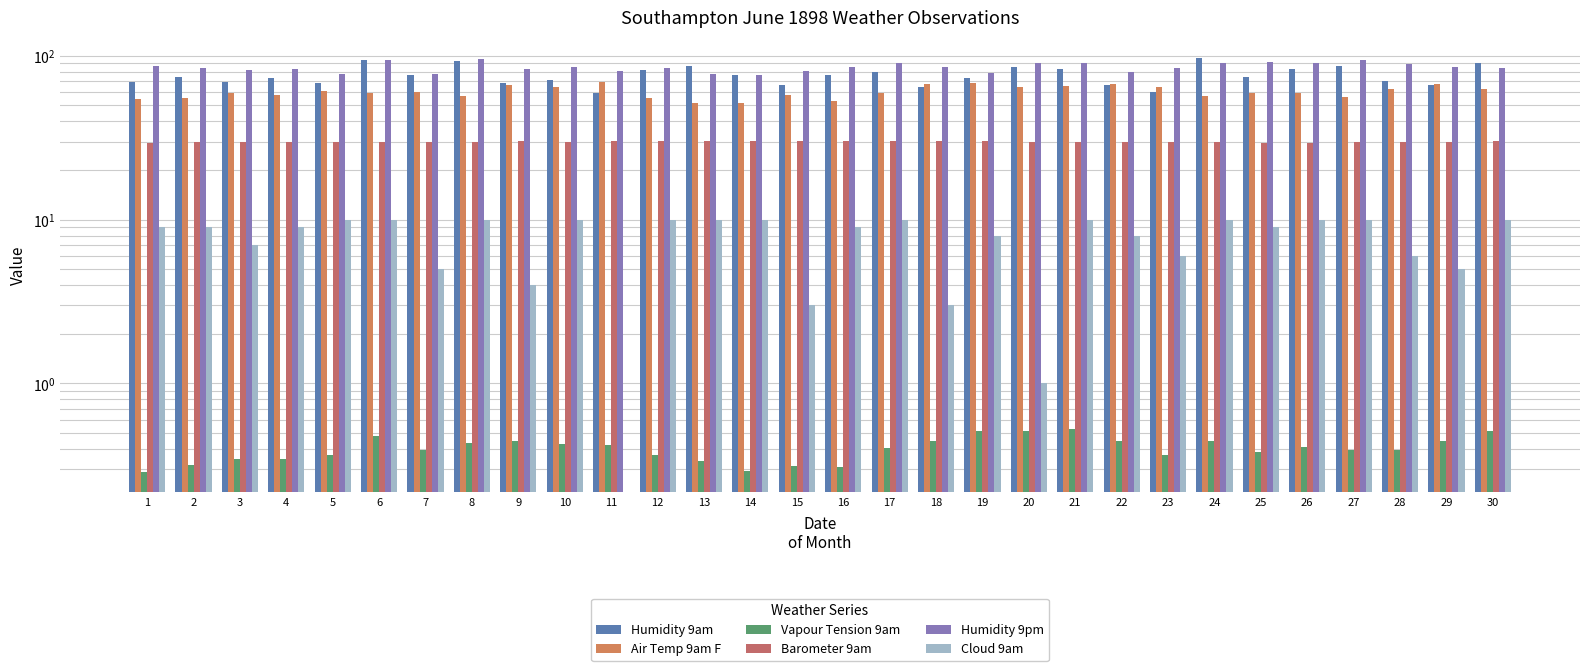

What is the approximate value of Cloud 9am at 6?

10.0